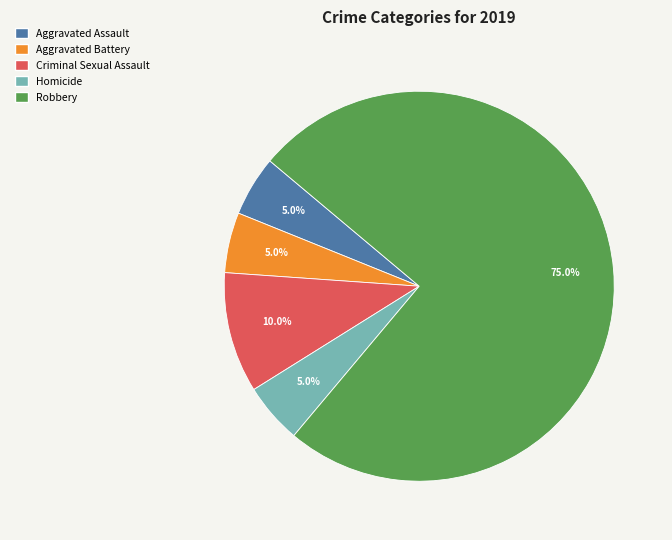

Is there any slice that represents more than half of the pie?

Yes